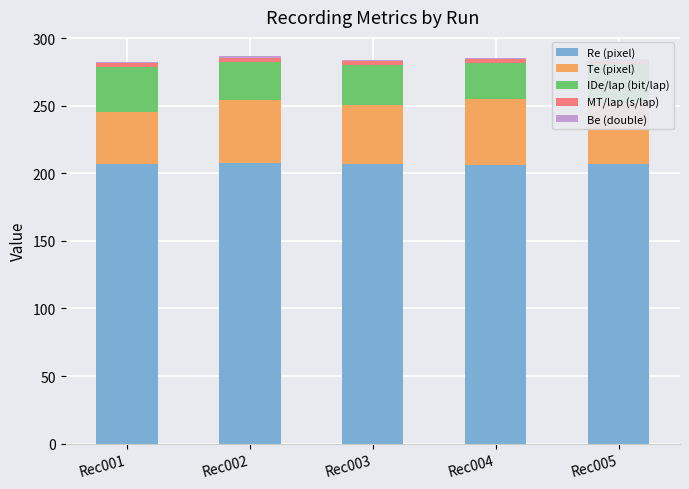

What is the sum of all Re (pixel) values?

1033.2